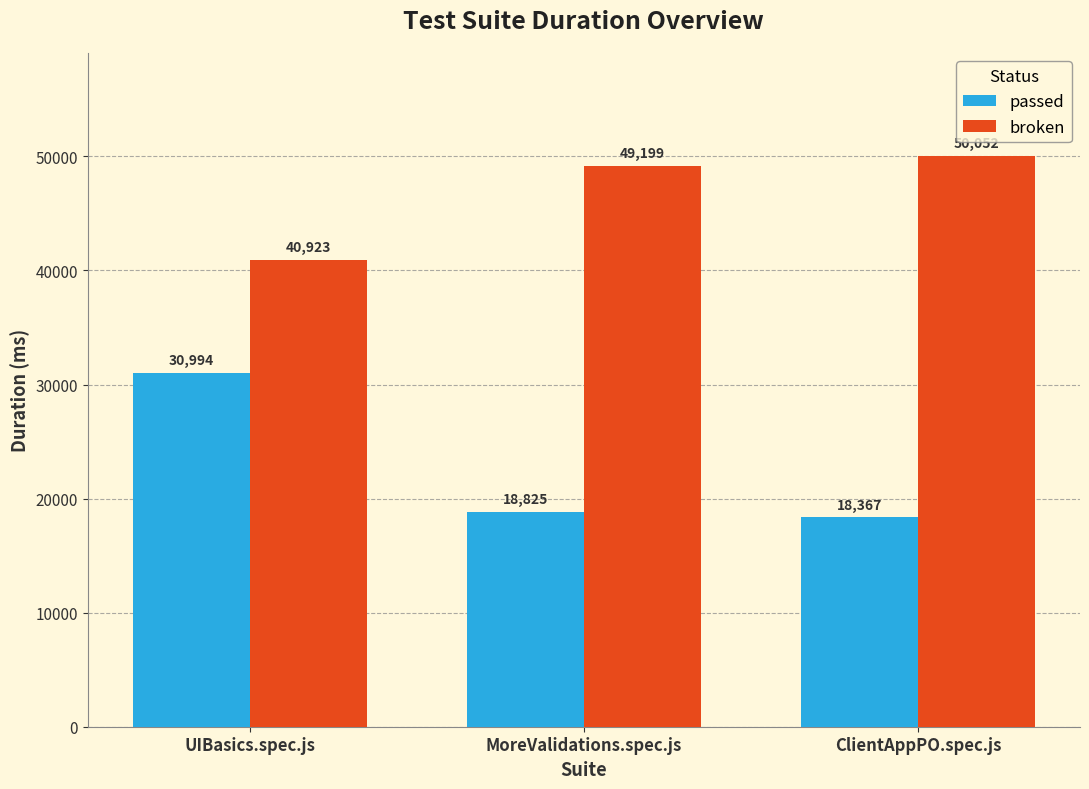

What is the average value of the passed series?

22729